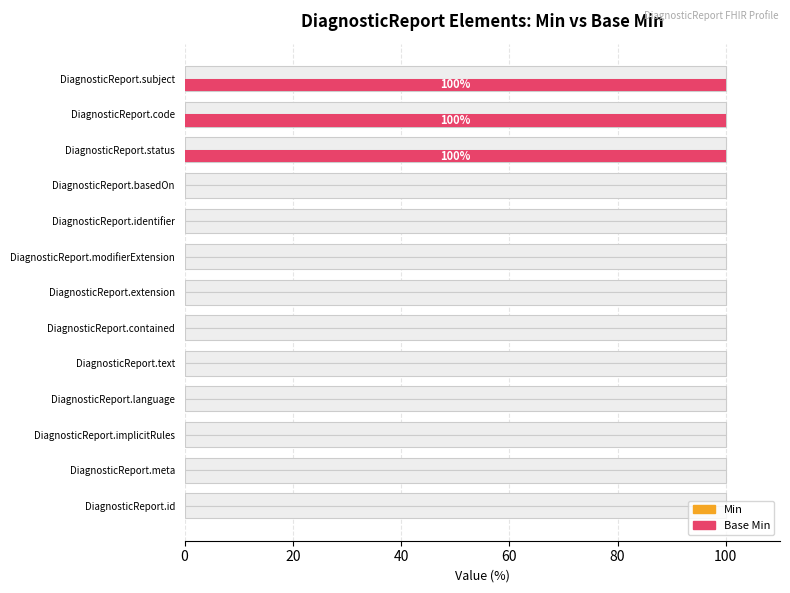

At 80, list the series in order from smallest to largest.

Base Min, Min